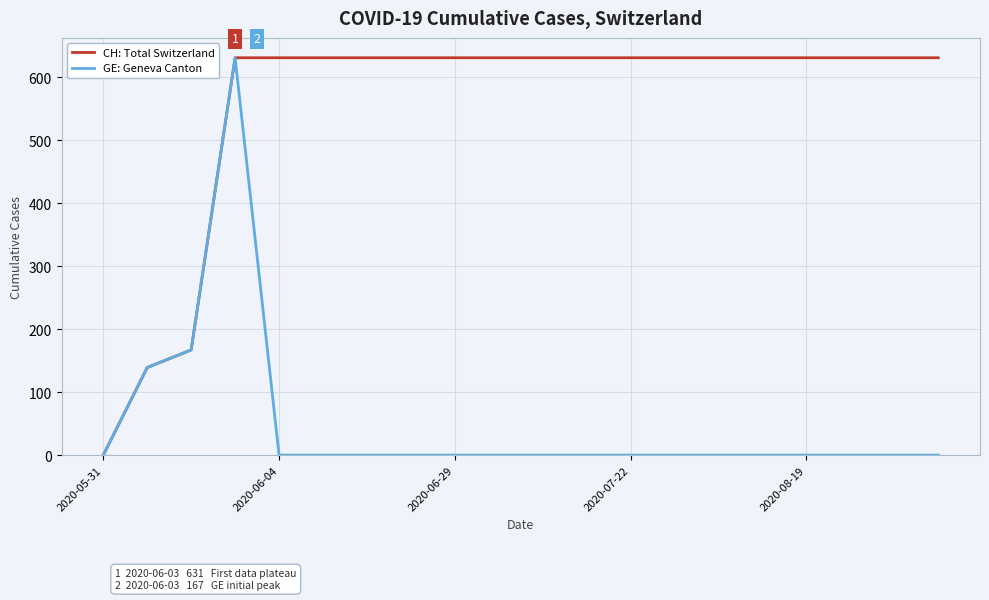

List the series in order of their overall mean, highest first.

CH: Total Switzerland, GE: Geneva Canton